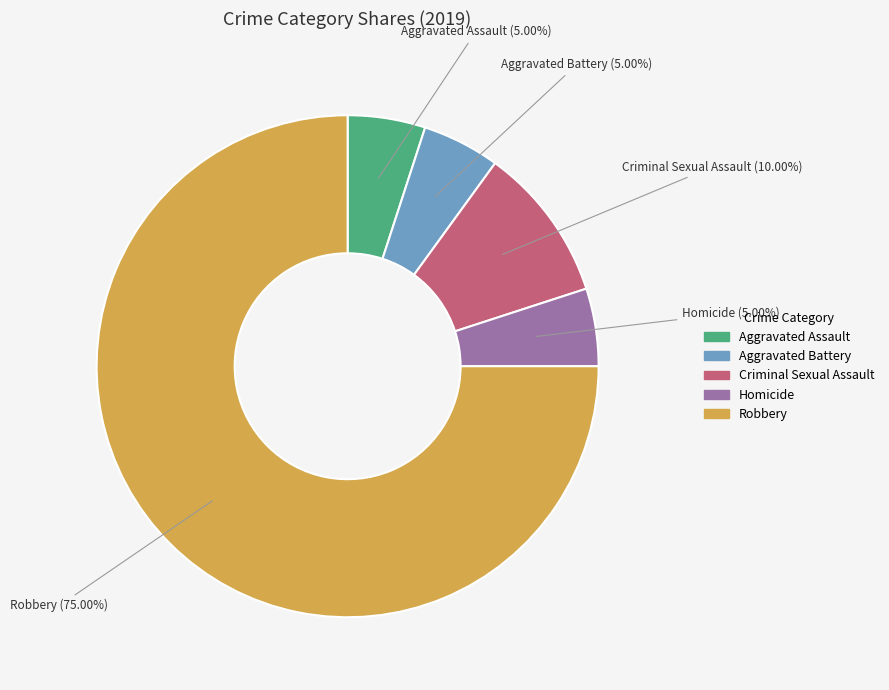

Is there any slice that represents more than half of the pie?

Yes